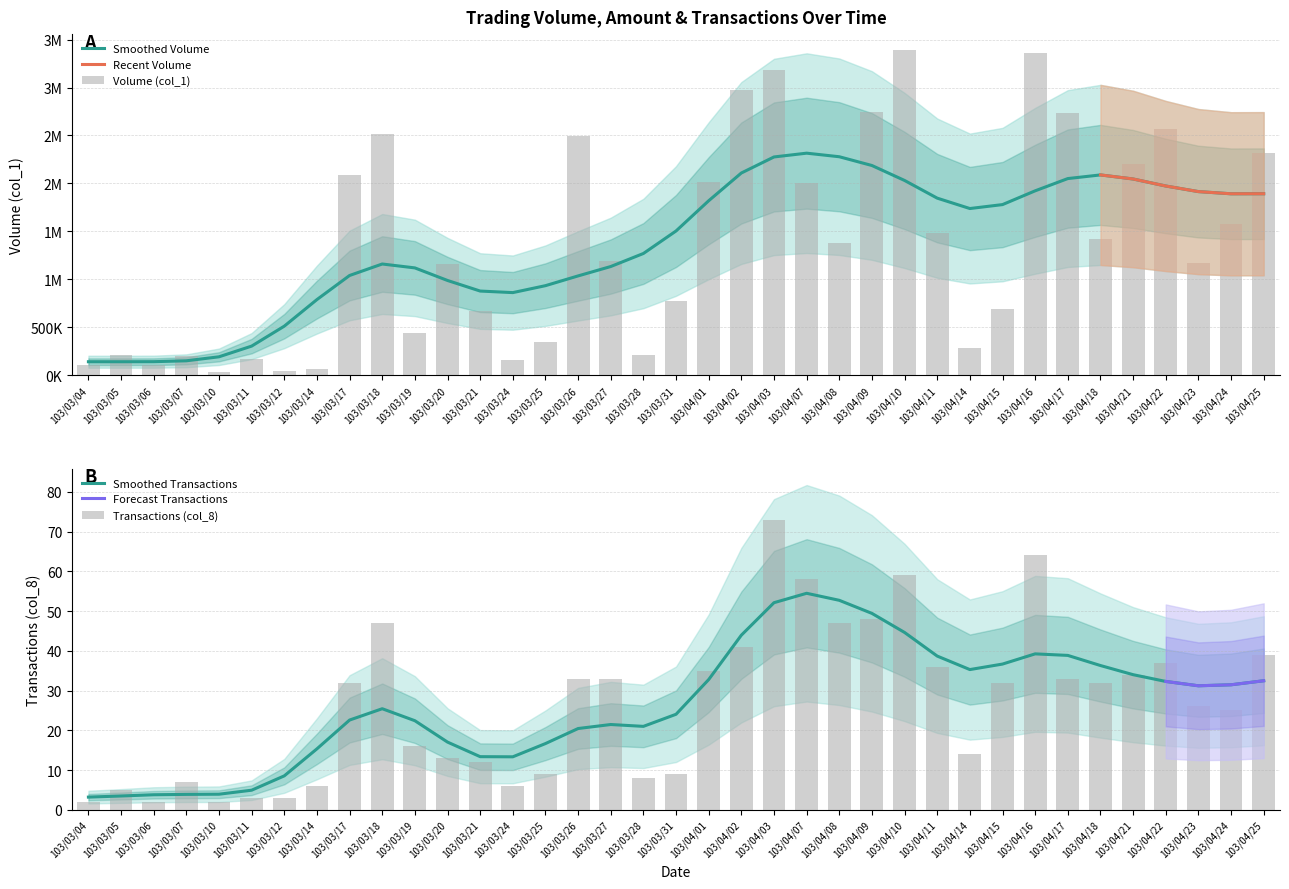

At 103/03/25, list the series in order from largest to smallest.

Volume (col_1), Transactions (col_8)